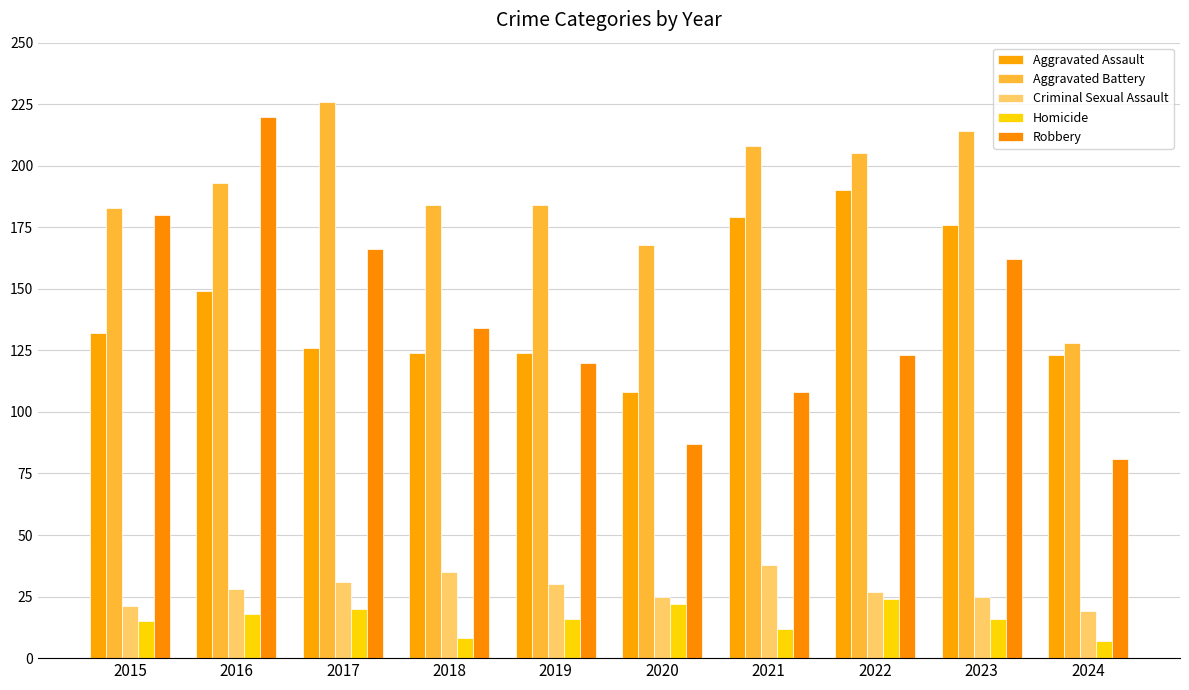

What is the approximate value of Robbery at 2018, to the nearest 5?

135